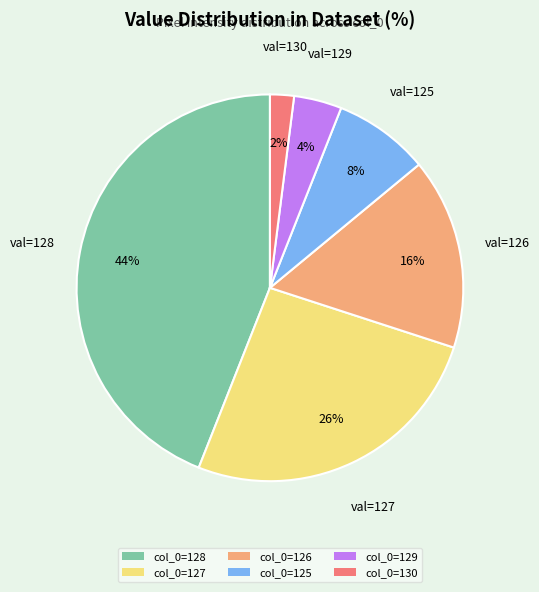

Which slice is the smallest?

col_0=130